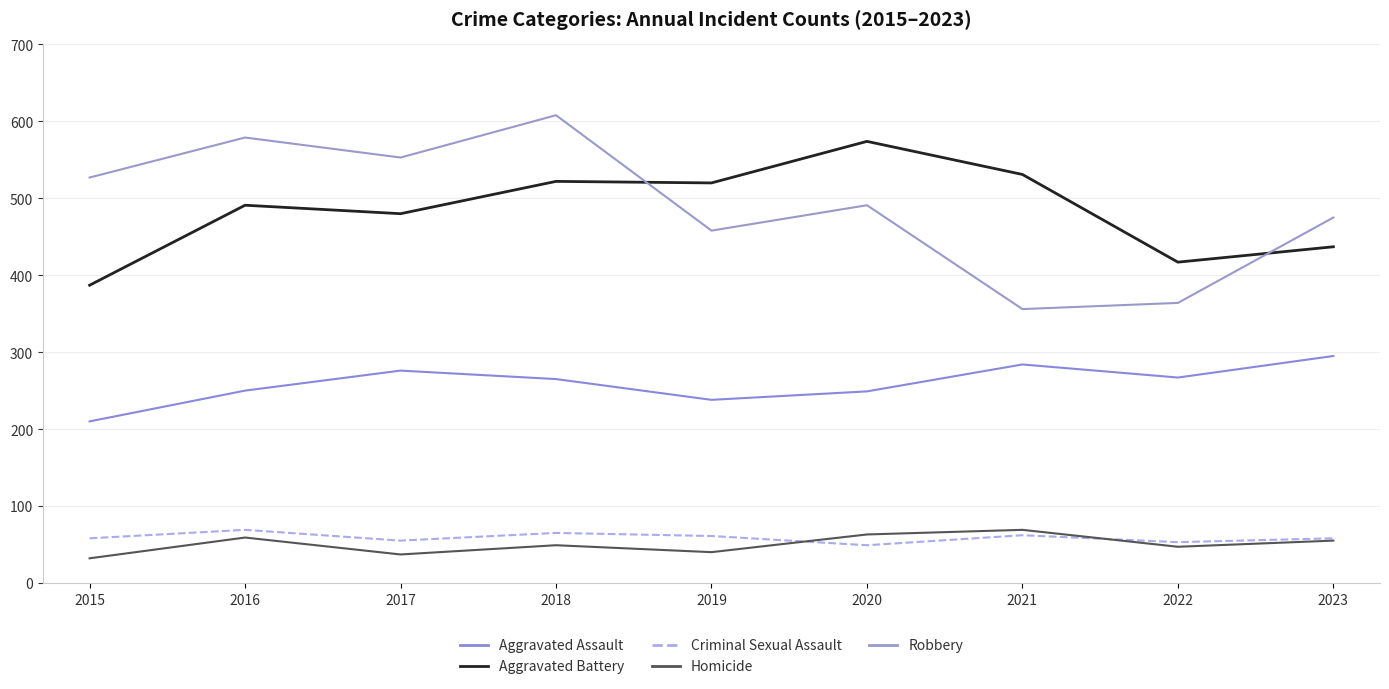

Which series has the largest range (max minus min)?

Robbery